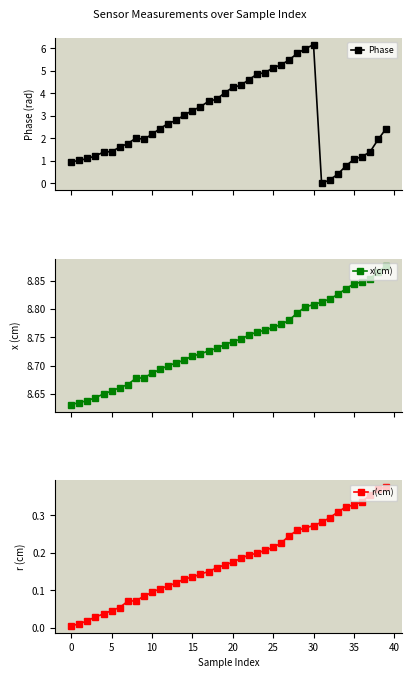

Which has a higher value, 39 or 27?

27